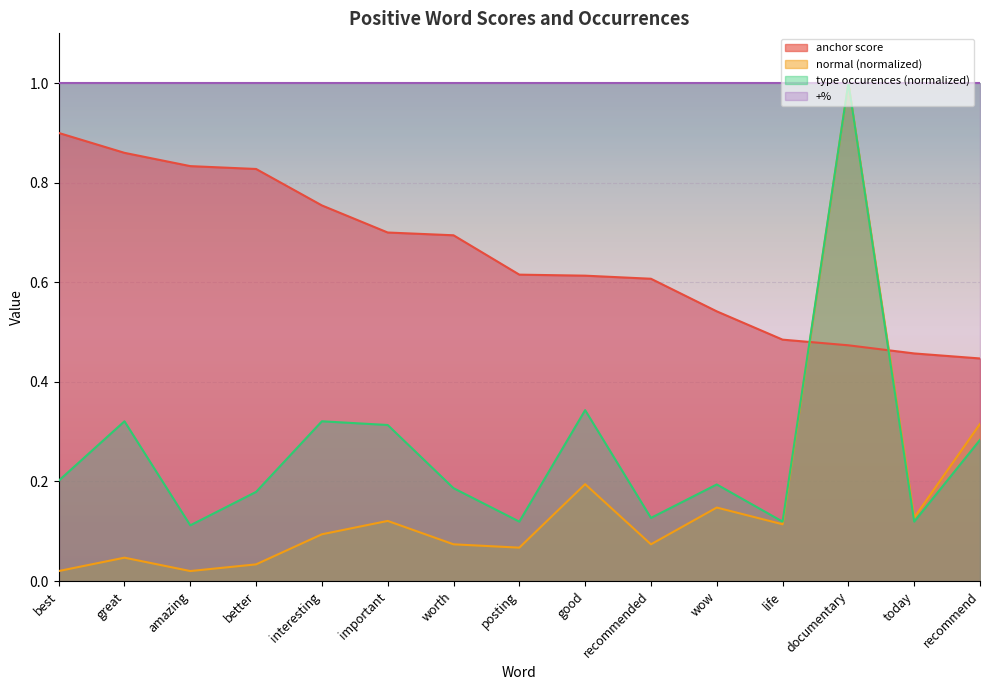

True or false: anchor score has more than 2 interior local peaks.

False